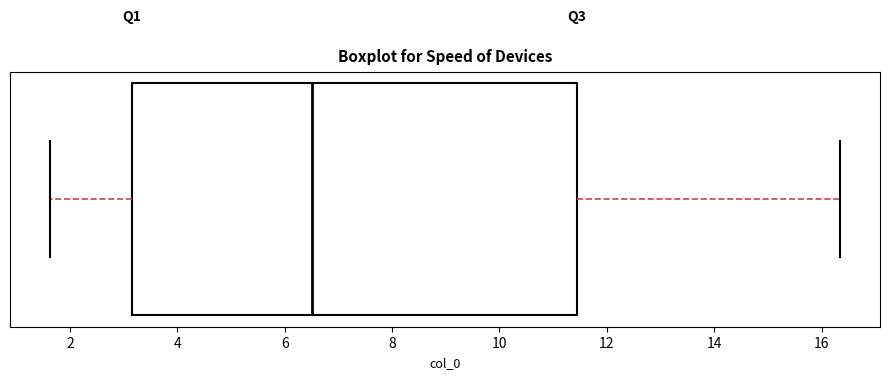

Read this box plot against the x-axis: the position of the median line, the range covered by the box, and the ends of both whiskers. The values are not printed on the chart, so give them approximately, as read against the axis.

median 6.6, box 3.2 to 11.4, whiskers 1.6 to 16.4